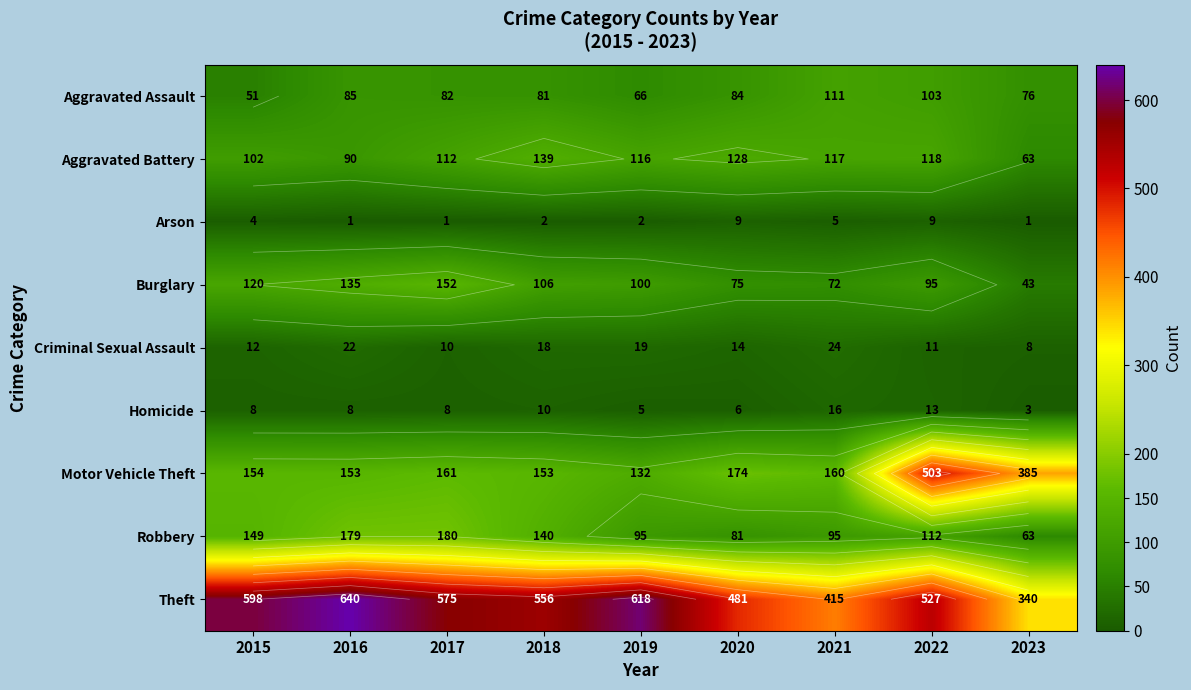

The value of Burglary at 2019 is 60. True or false?

False